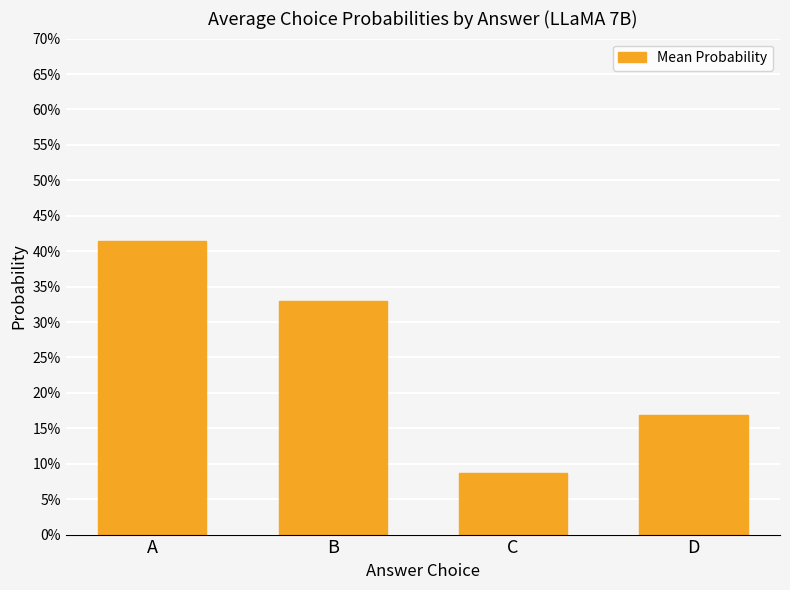

Which has a higher value, B or A?

A